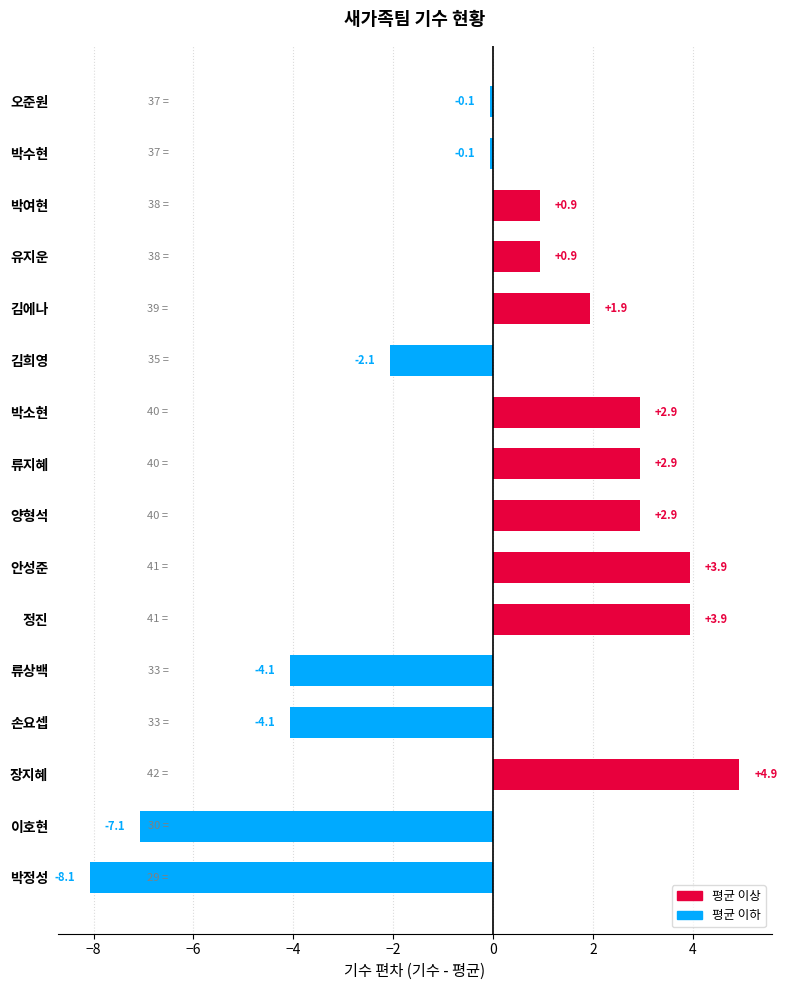

What is the difference between the values at 유지운 and 김에나?

1.0